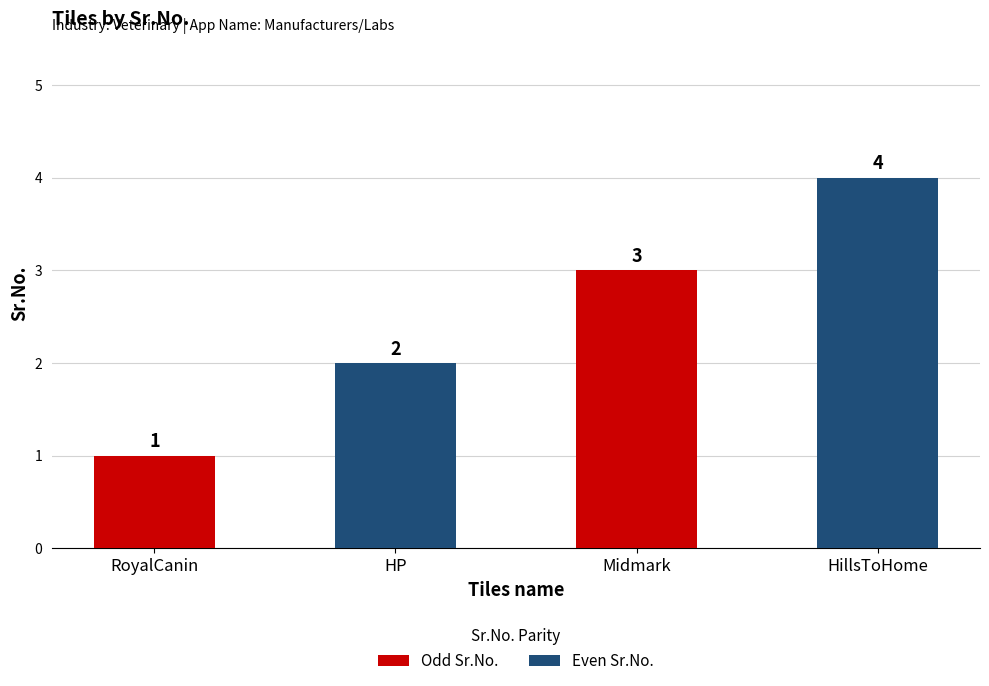

Count the number of data series in this chart.

1